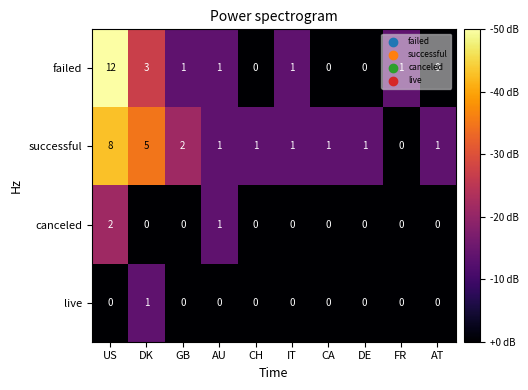

What is the spread (max minus min) of values at FR?

1